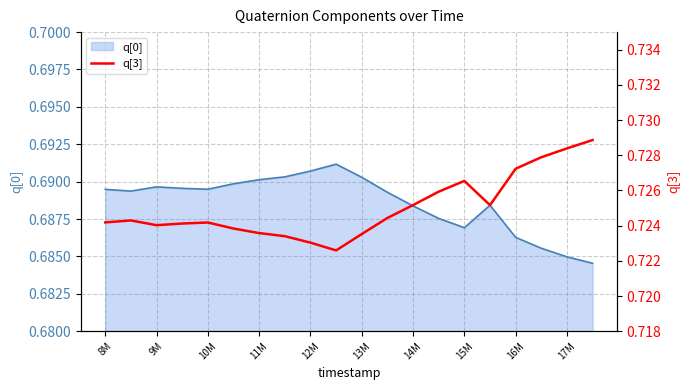

True or false: q[0] has a value of 0.2 at 10M.

False